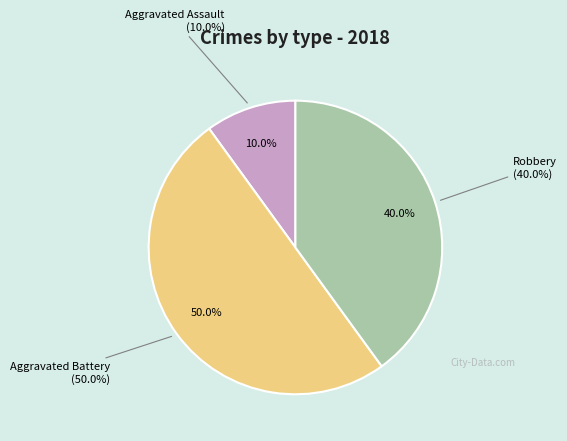

Does any single category account for the majority?

No